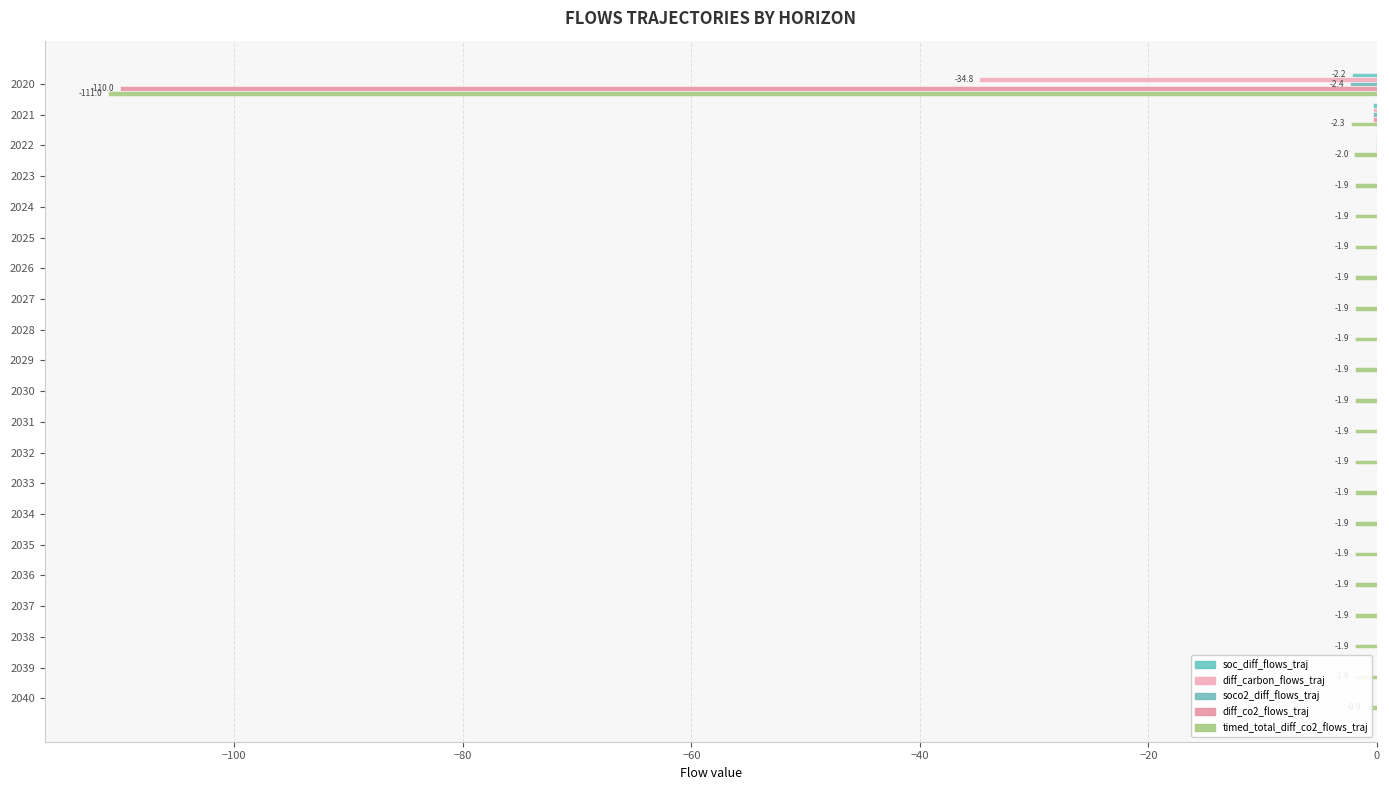

Is the value of soc_diff_flows_traj at 2033 greater than the value of timed_total_diff_co2_flows_traj at 2037?

Yes